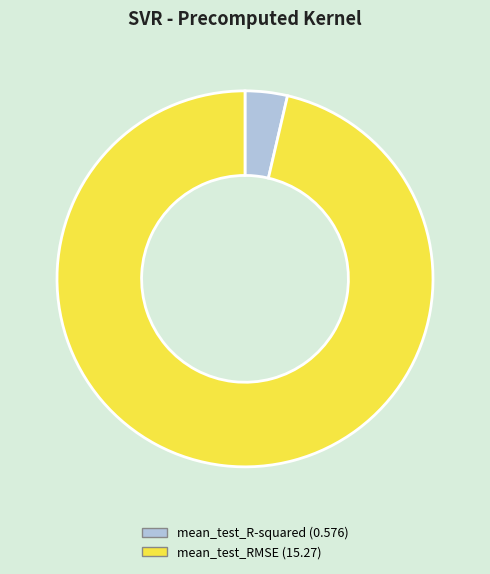

Is mean_test_R-squared (0.576) the majority of the pie?

No